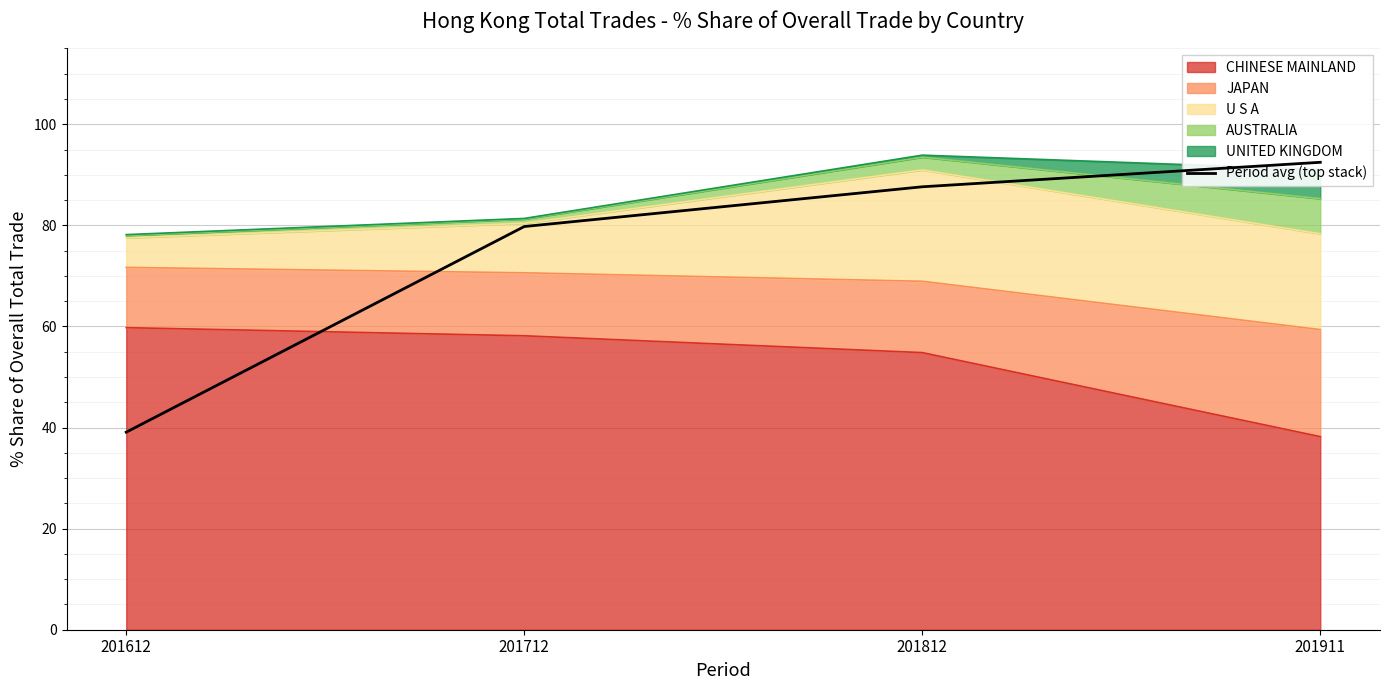

List the labels in order of value, largest first.

201911, 201812, 201712, 201612